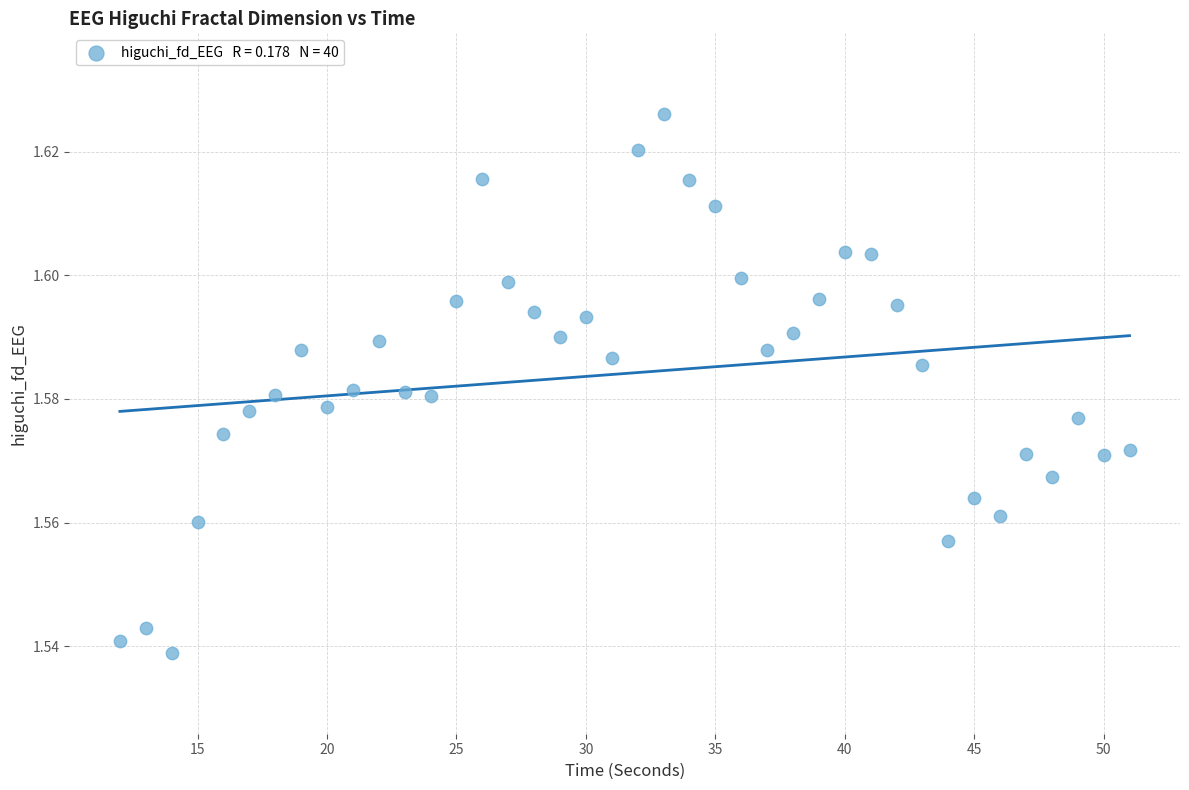

What is the range of X values (max minus min)?

39.0